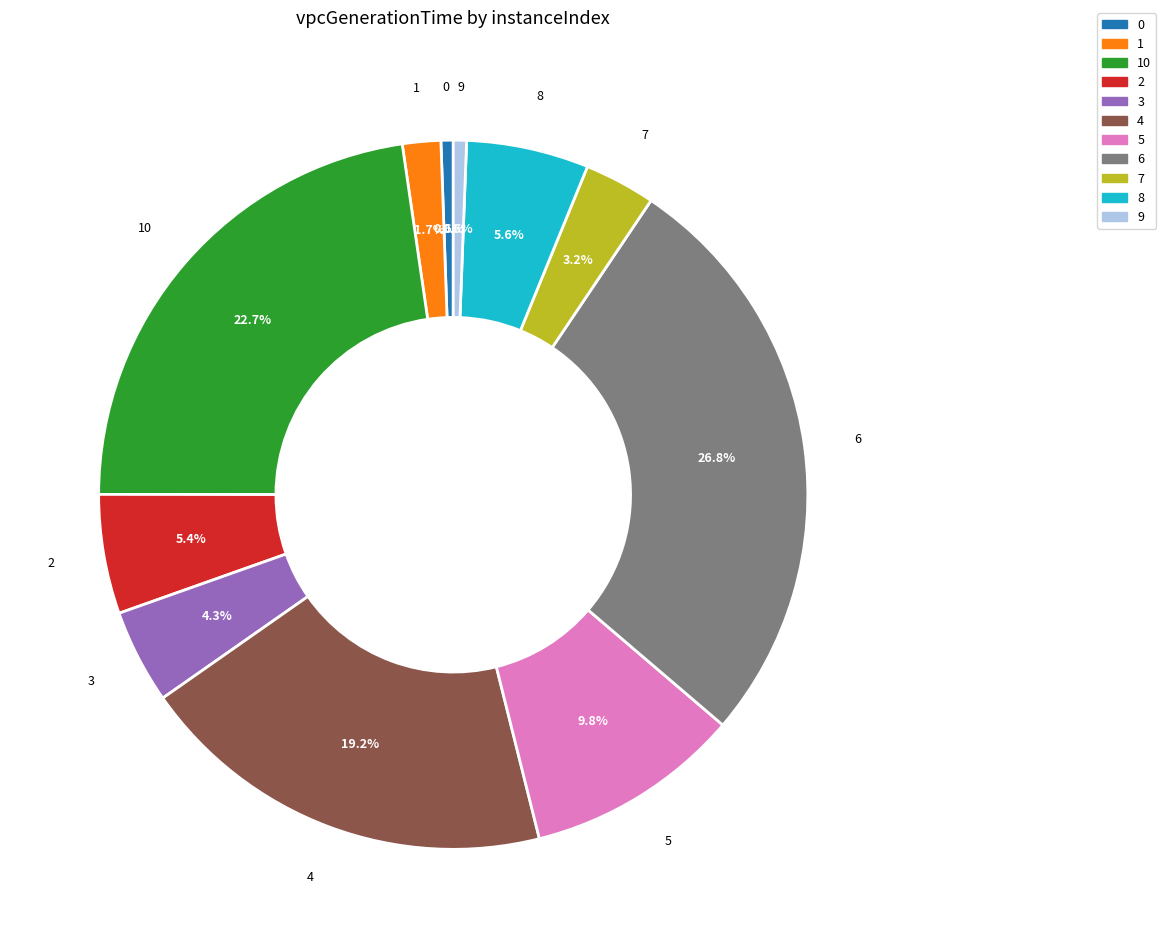

Is there any slice that represents more than half of the pie?

No